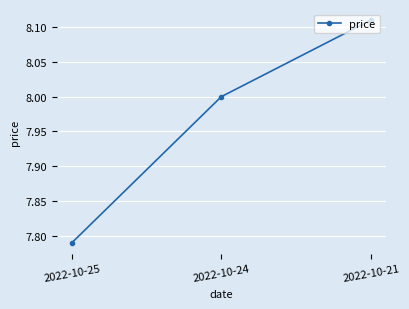

Between 2022-10-25 and 2022-10-21, which is larger?

2022-10-21